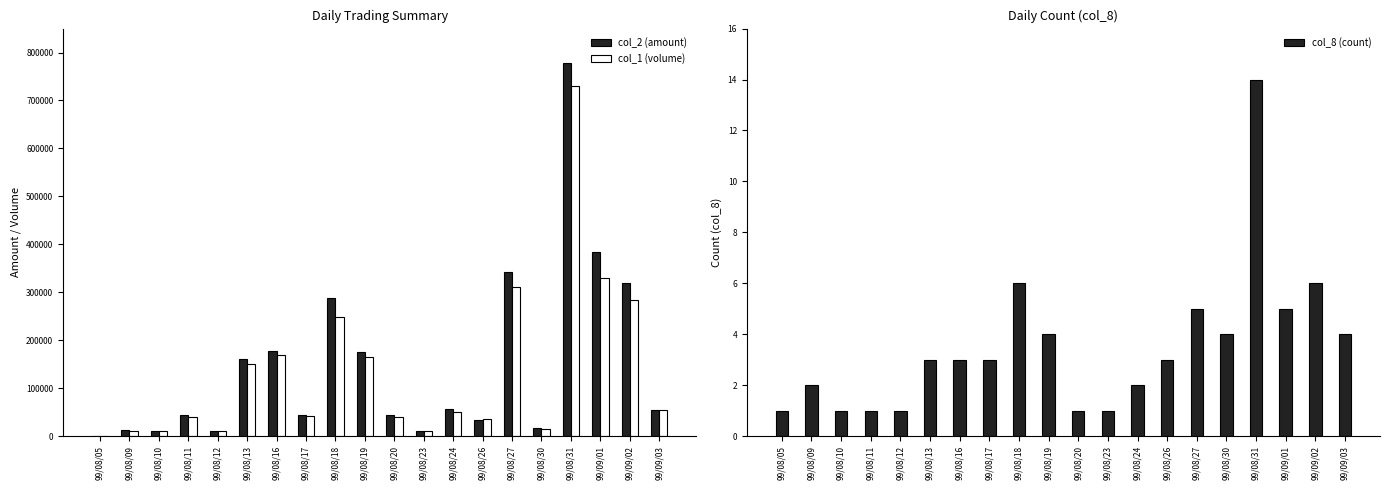

What is the sum of all col_1 (volume) values?

2704000